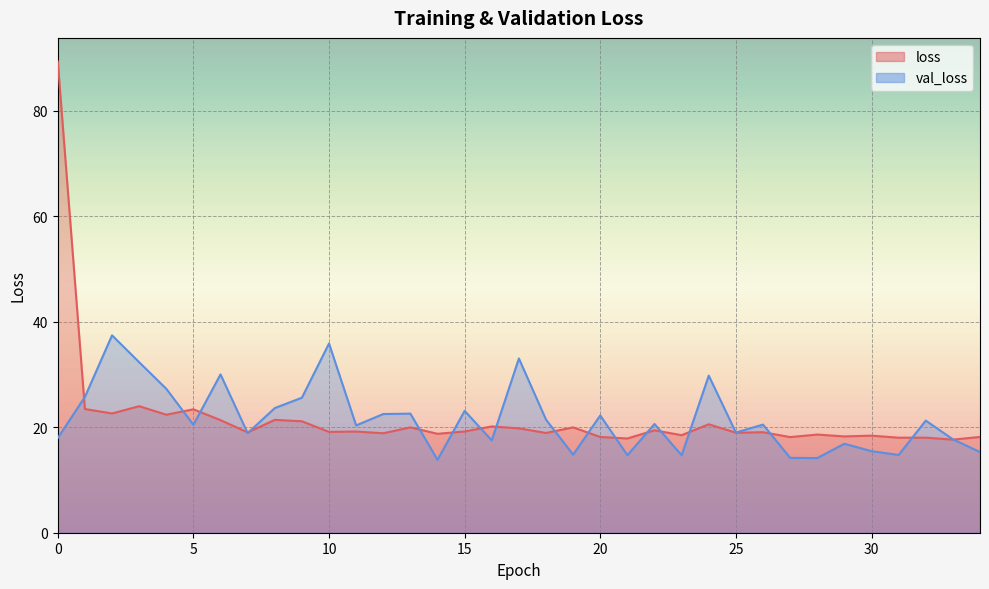

How many interior local peaks does the val_loss series have?

12